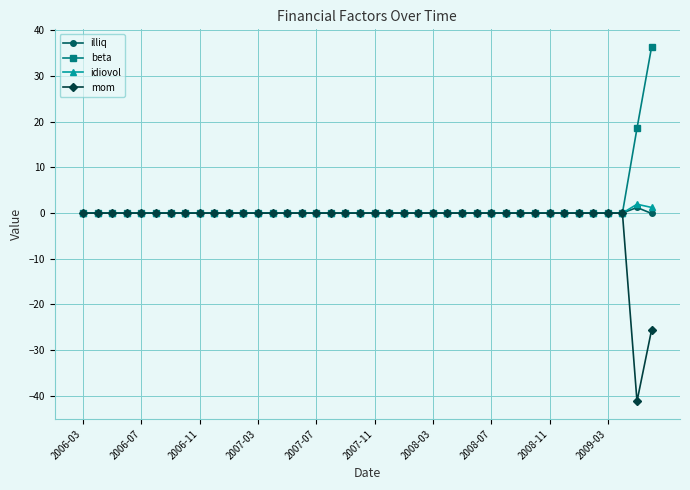

What is the minimum value shown in the chart?

-41.2